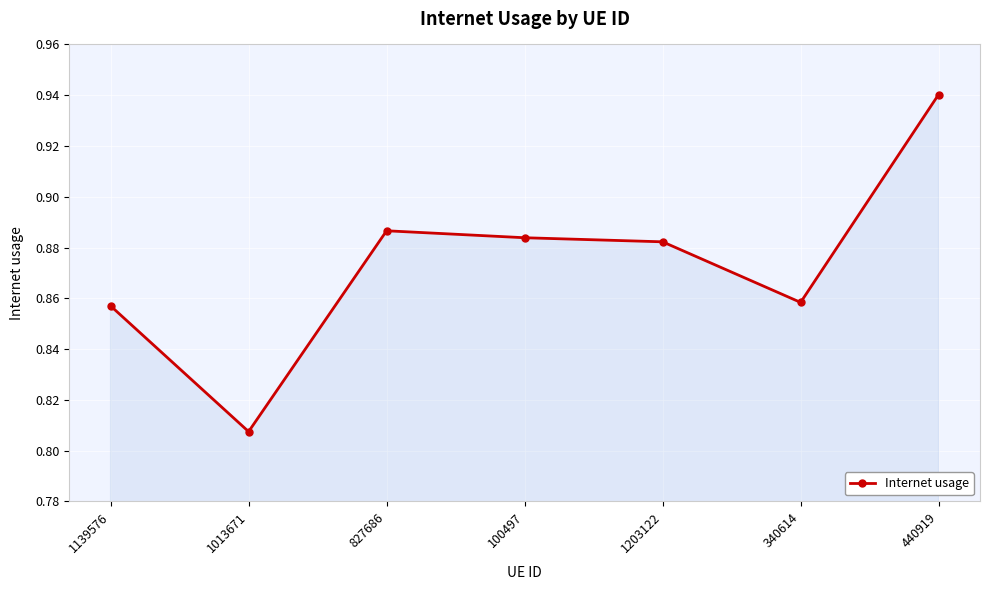

At which category does the data reach its first local valley?

1013671